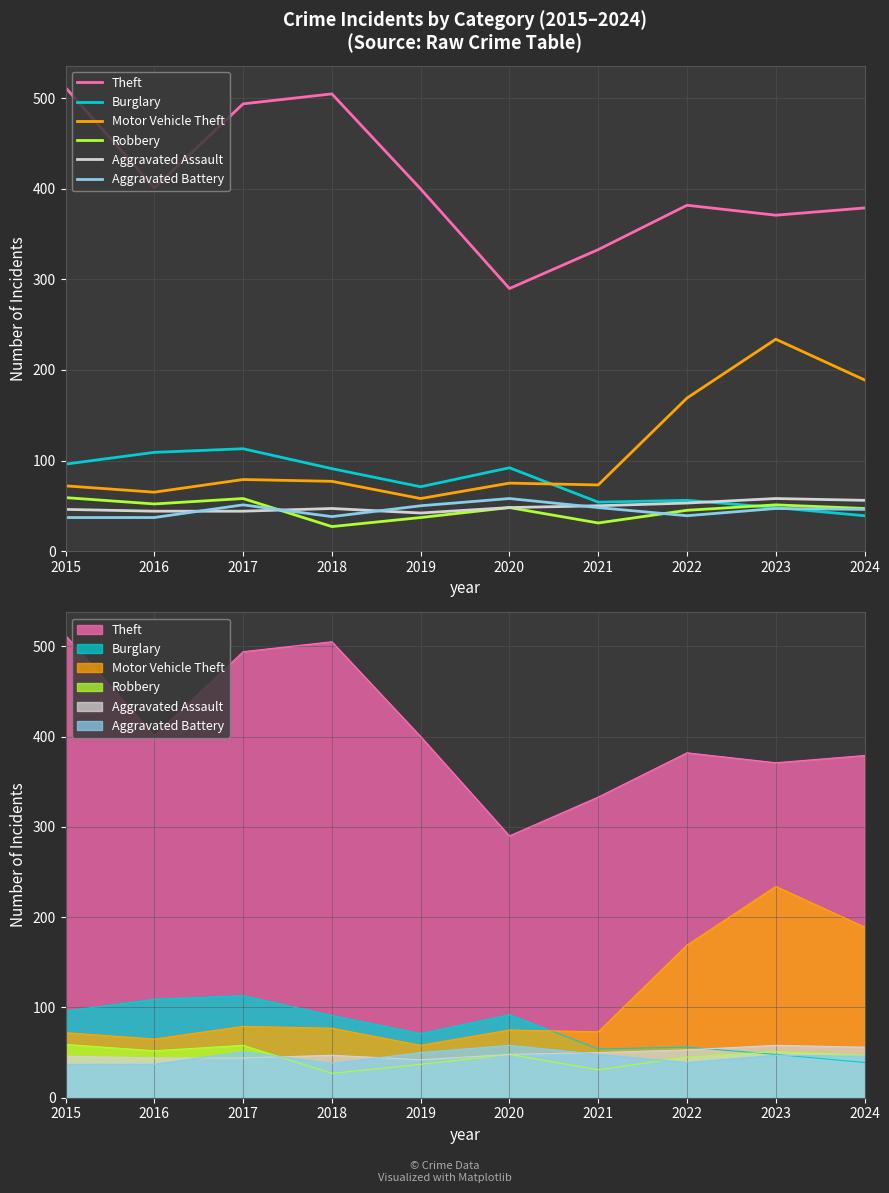

Which series has the widest spread of values?

Theft